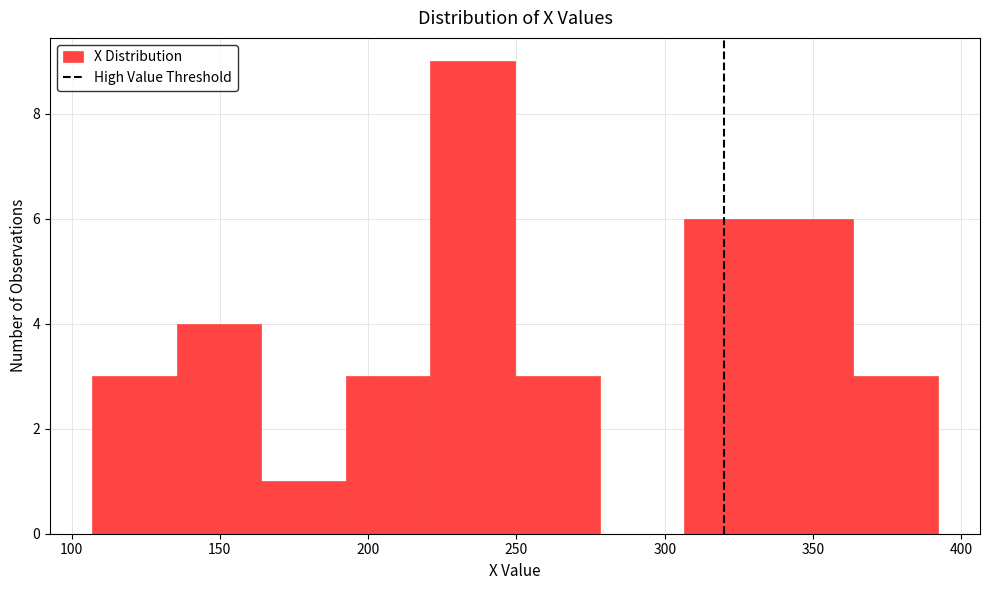

Reading left to right, transcribe this chart: for each bar, give the range it covers on the x-axis and its height. Neither the bar edges nor the heights are printed on the chart, so give them approximately, as read against the axes.

107.0 to 135.5: 3
135.5 to 164.0: 4
164.0 to 192.5: 1
192.5 to 221.0: 3
221.0 to 249.5: 9
249.5 to 278.0: 3
278.0 to 306.5: 0
306.5 to 335.0: 6
335.0 to 363.5: 6
363.5 to 392.0: 3